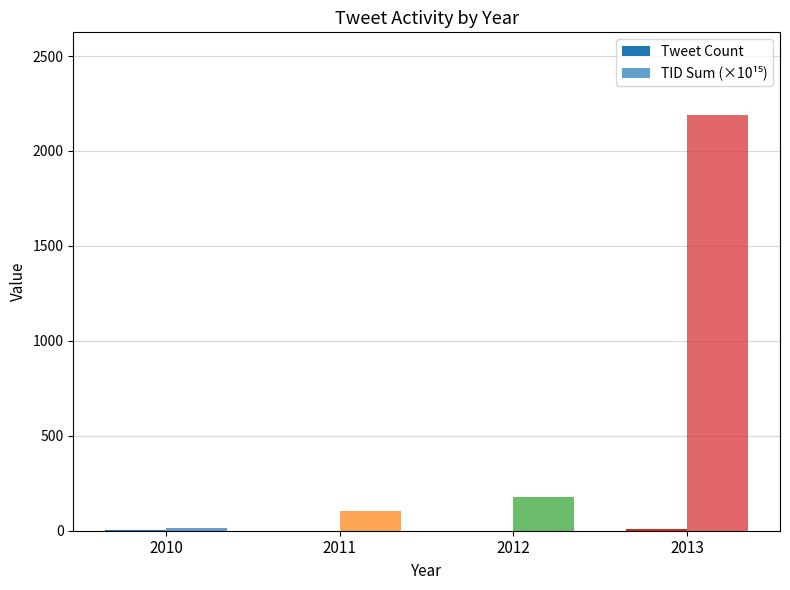

How many groups of bars are there?

4